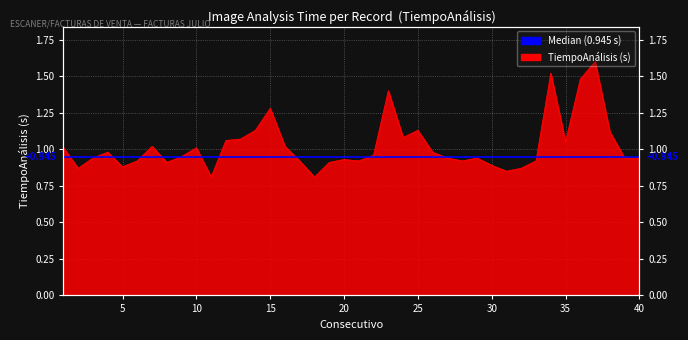

What is the sum of all values?

40.9